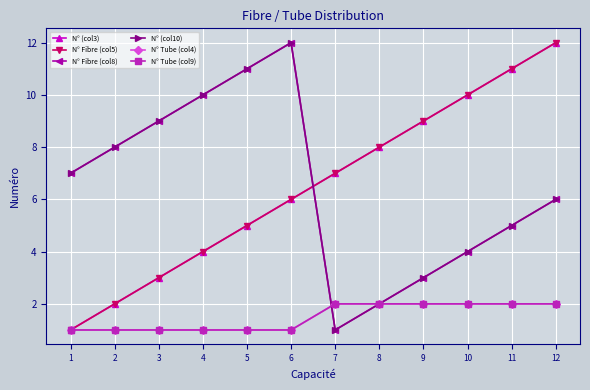

Between 2 and 8, which series saw the biggest shift?

N° (col3)